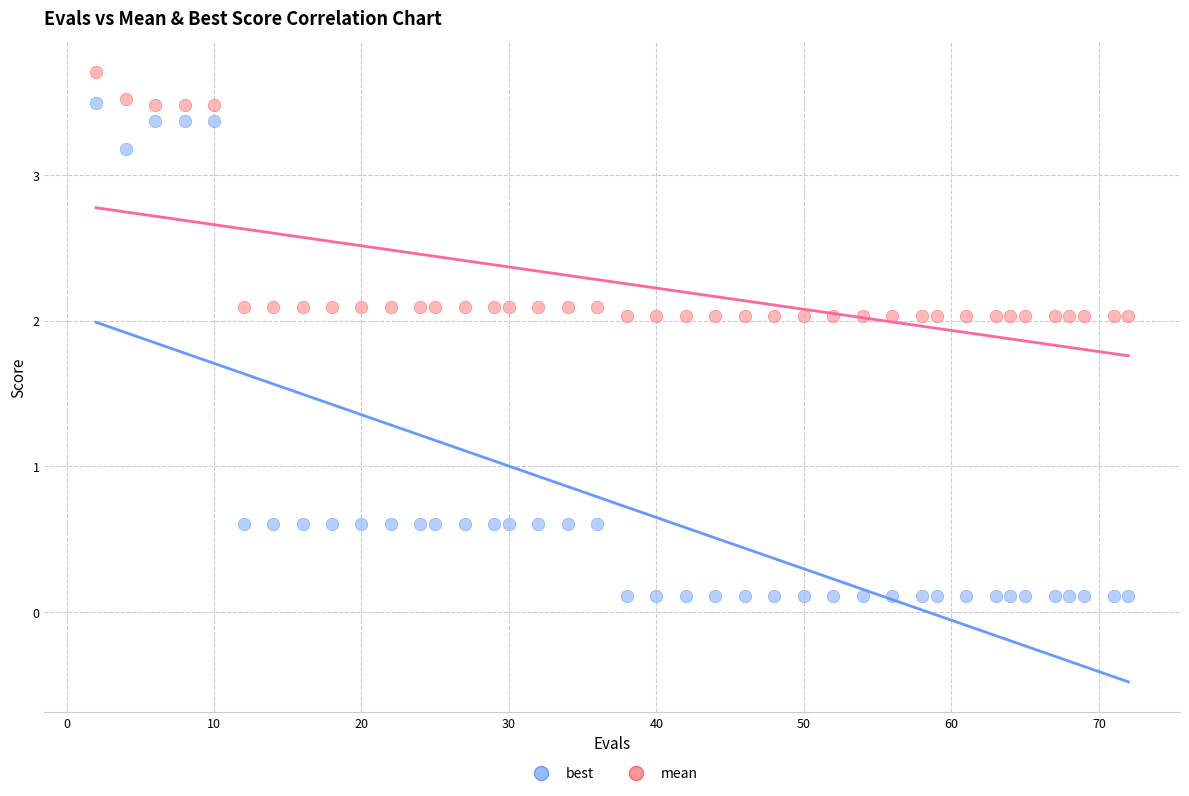

Which series contains the lowest Y value?

best